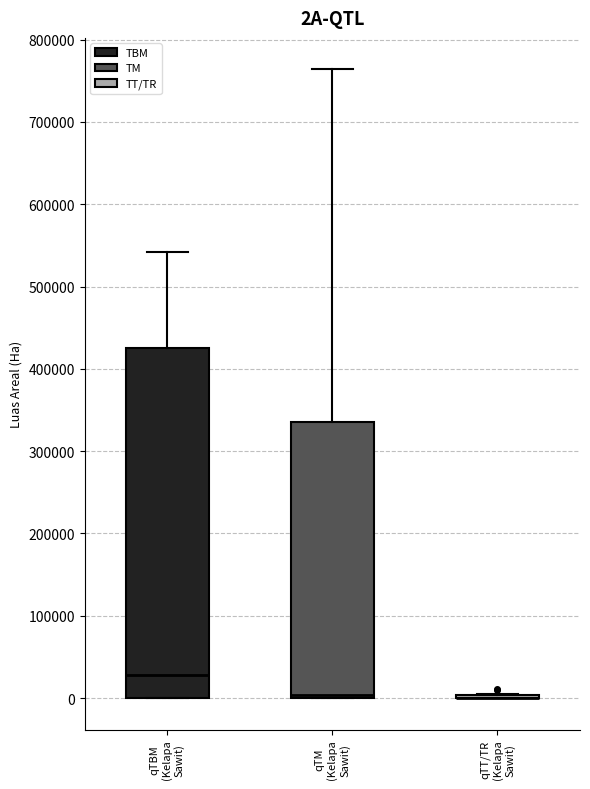

Where is the upper edge of the box for qTM (Kelapa Sawit) on the y-axis? The values are not printed on the chart, so give them approximately, as read against the axis.

340000